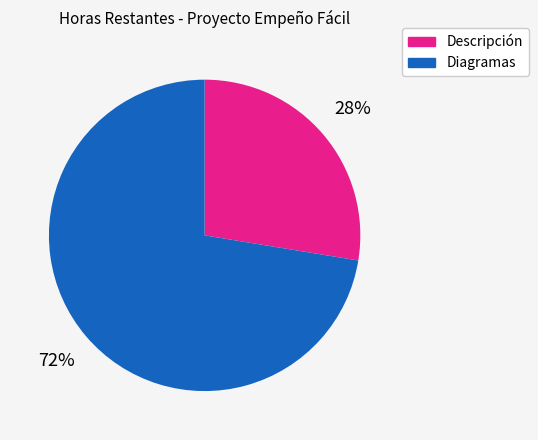

Count the number of slices in the pie.

2